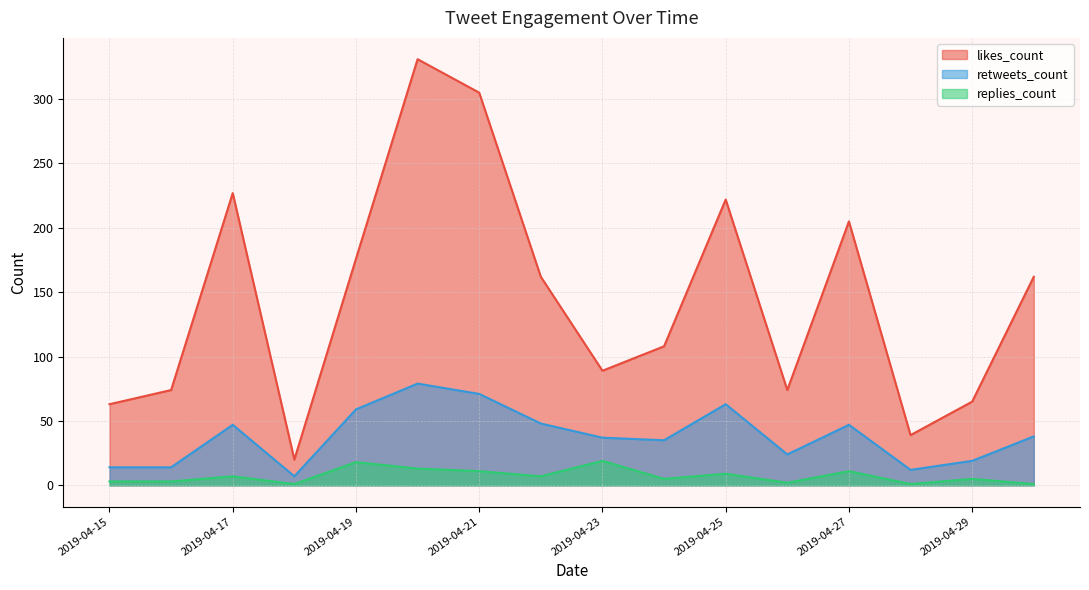

Which series has the largest range (max minus min)?

likes_count